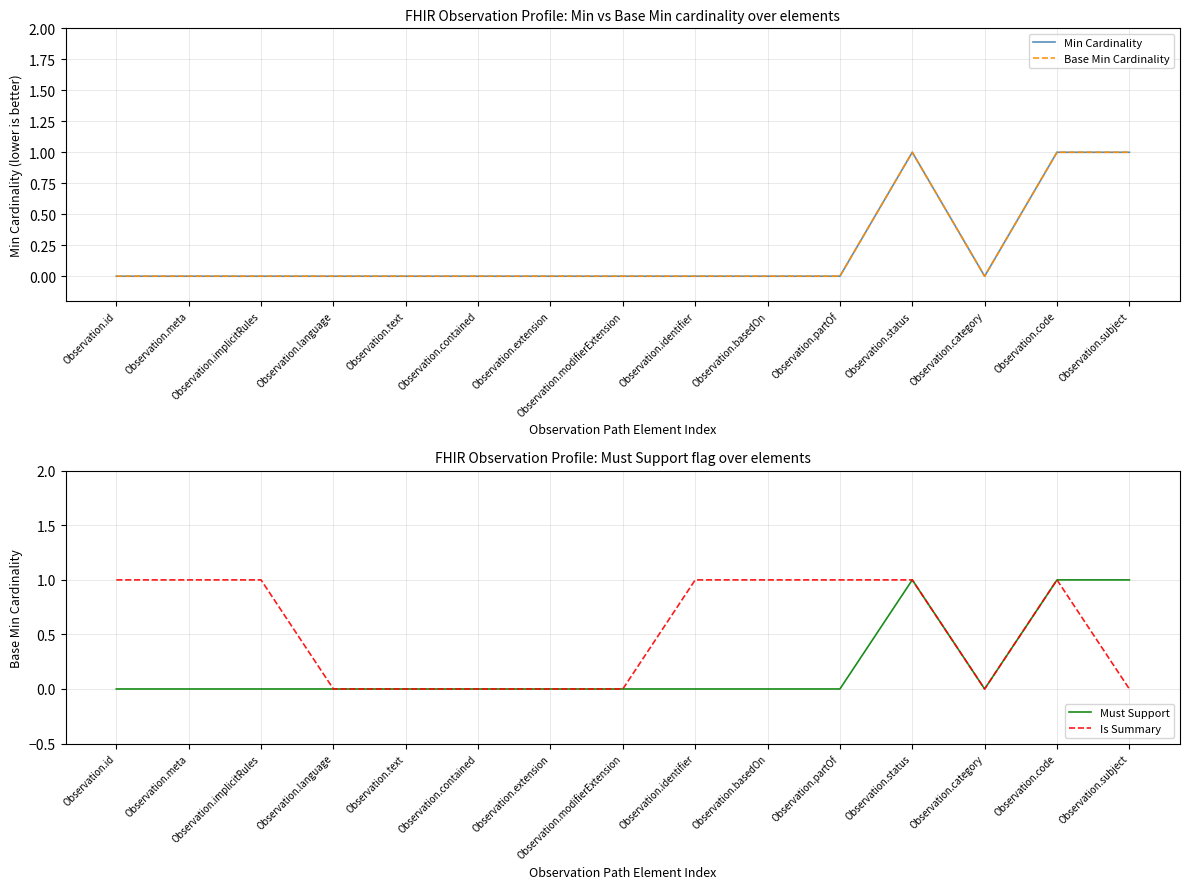

In Min Cardinality, how many points are lower than both neighbors (excluding endpoints)?

1